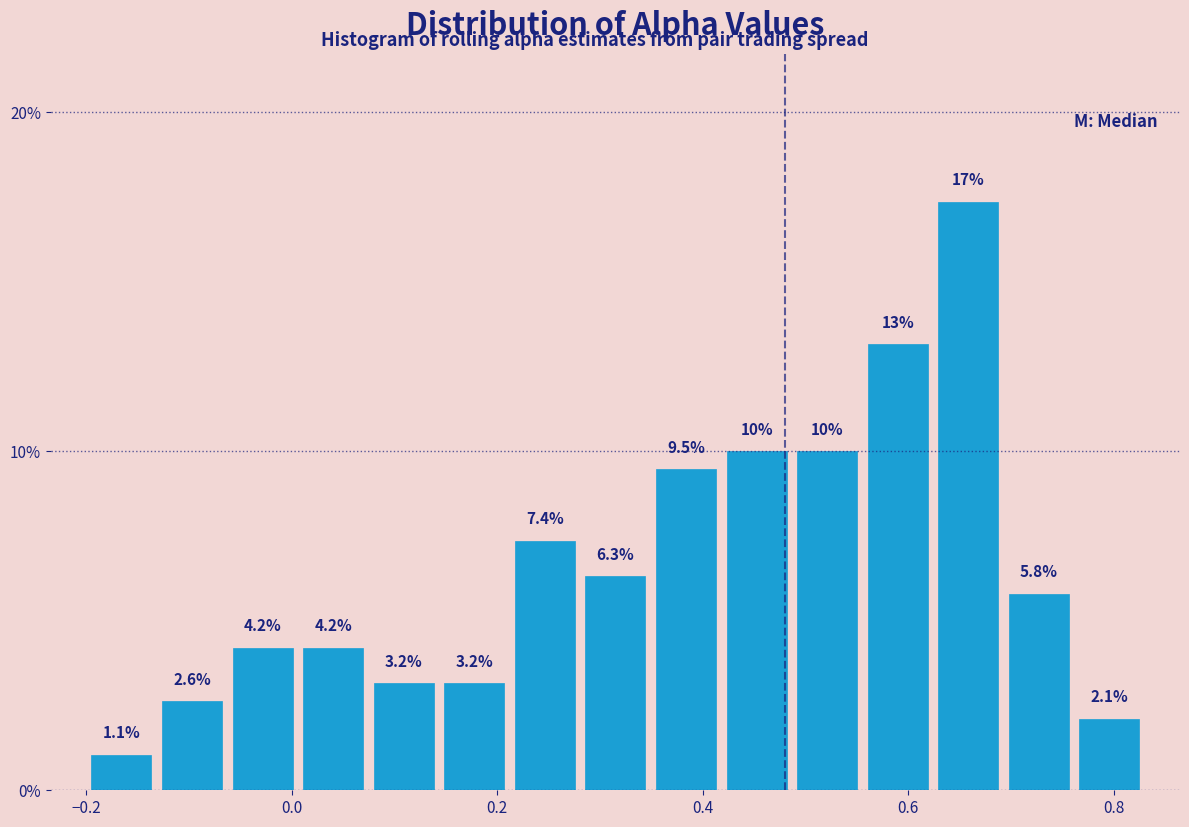

Around what value on the x-axis is the tallest bar? Give the approximate position of its centre, as read against the axis.

0.66